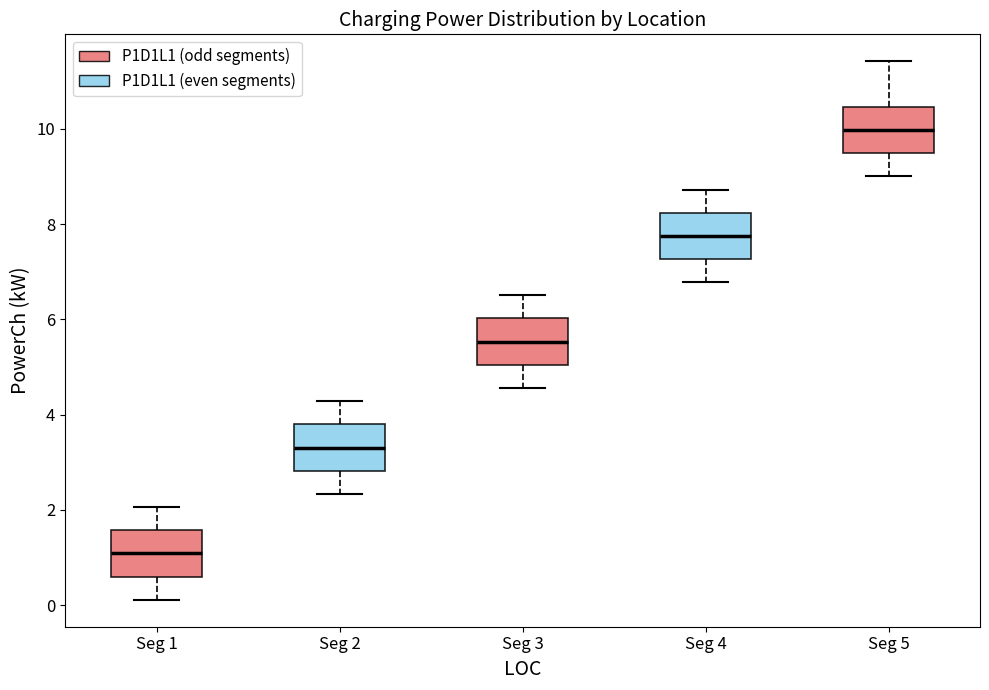

Reading left to right, read every box against the y-axis: the position of its median line, the range the box covers, and the ends of its whiskers. The values are not printed on the chart, so give them approximately, as read against the axis.

Seg 1: median 1.0, box 0.6 to 1.6, whiskers 0.2 to 2.0
Seg 2: median 3.4, box 2.8 to 3.8, whiskers 2.4 to 4.2
Seg 3: median 5.6, box 5.0 to 6.0, whiskers 4.6 to 6.6
Seg 4: median 7.8, box 7.2 to 8.2, whiskers 6.8 to 8.8
Seg 5: median 10.0, box 9.4 to 10.4, whiskers 9.0 to 11.4